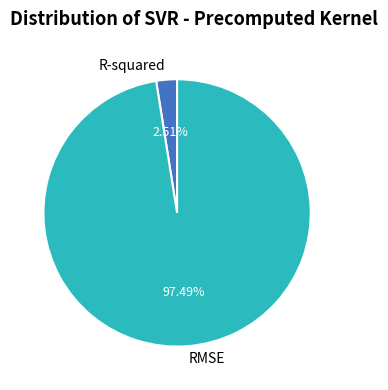

To the nearest percent, what is the average slice percentage?

50%